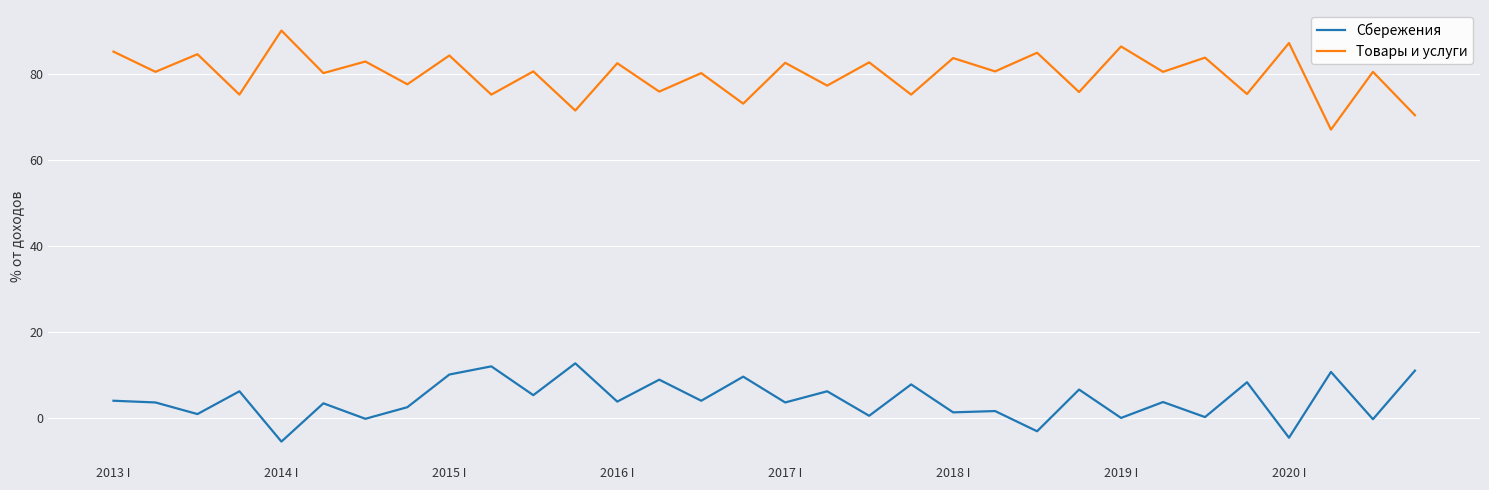

What is the difference between the maximum and minimum values in the Товары и услуги series?

23.0